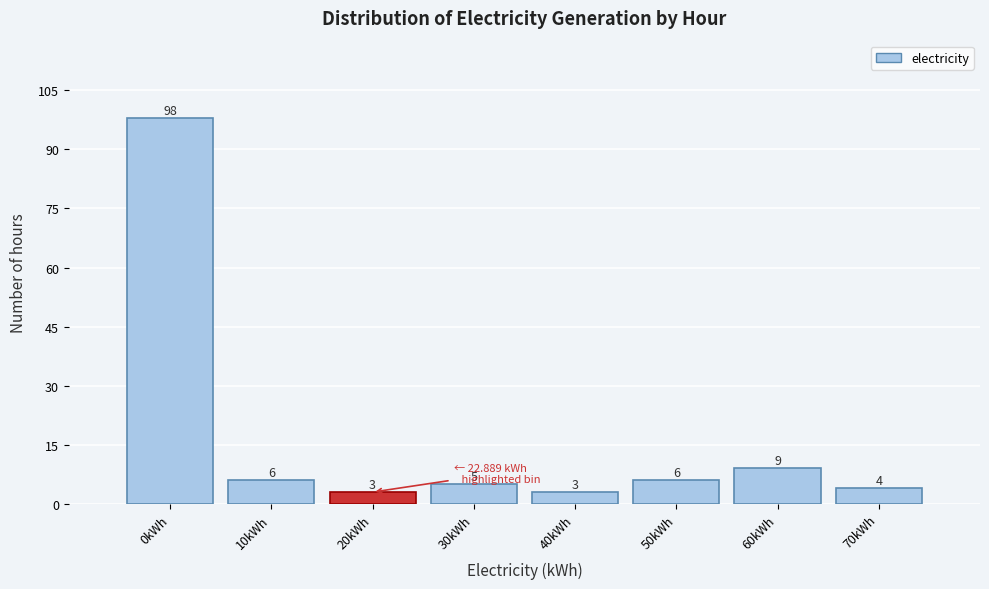

Reading left to right, extract all data points from this chart.

98	6	3	5	3	6	9	4